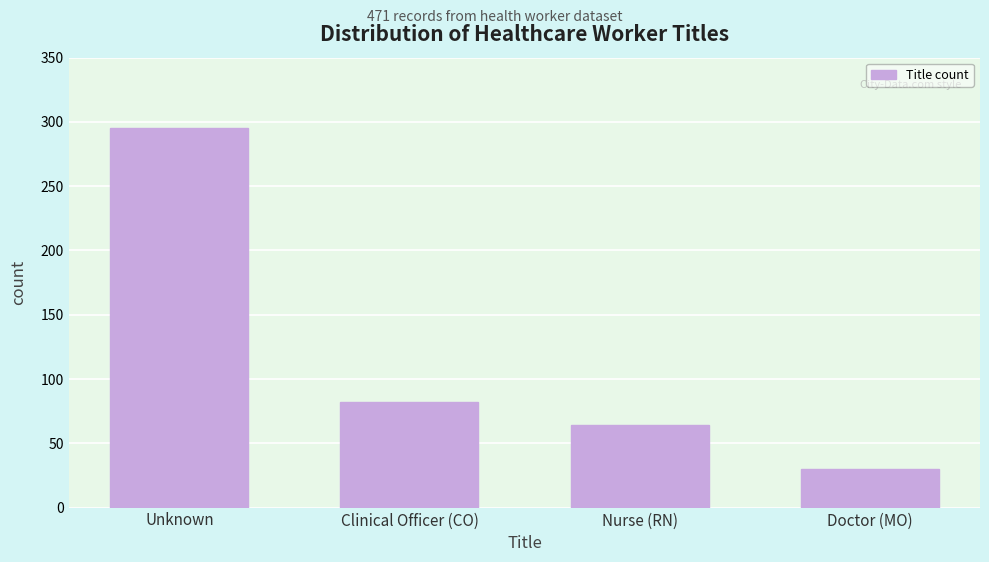

Reading left to right, list all the values displayed in this chart.

Unknown=295	Clinical Officer (CO)=82	Nurse (RN)=64	Doctor (MO)=30